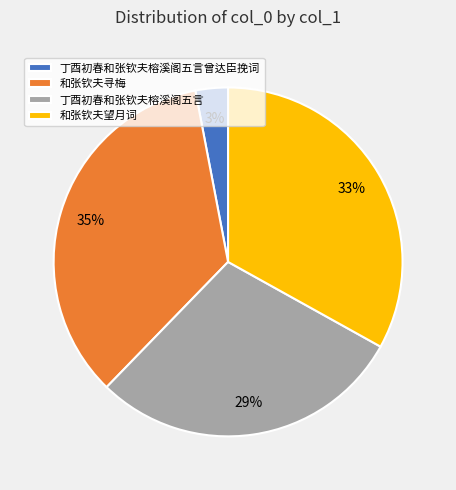

What is the largest slice in the pie chart?

和张钦夫寻梅